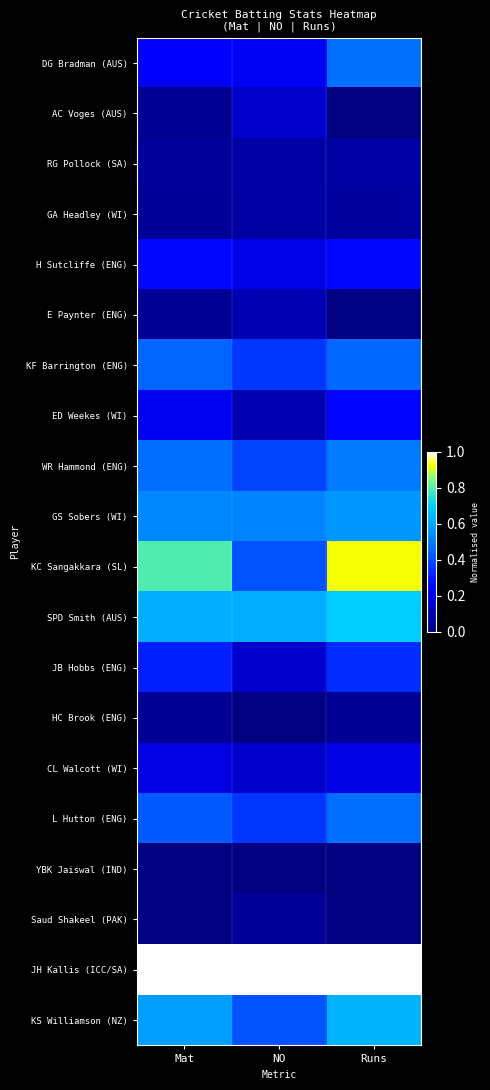

At NO, list the series in order from smallest to largest.

HC Brook (ENG), YBK Jaiswal (IND), Saud Shakeel (PAK), RG Pollock (SA), GA Headley (WI), E Paynter (ENG), ED Weekes (WI), AC Voges (AUS), JB Hobbs (ENG), CL Walcott (WI), H Sutcliffe (ENG), DG Bradman (AUS), KF Barrington (ENG), L Hutton (ENG), WR Hammond (ENG), KC Sangakkara (SL), KS Williamson (NZ), GS Sobers (WI), SPD Smith (AUS), JH Kallis (ICC/SA)